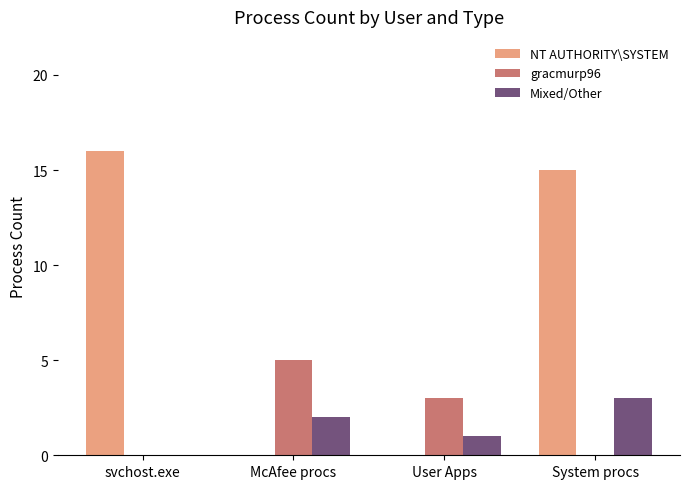

Which category has the highest value across all series?

svchost.exe